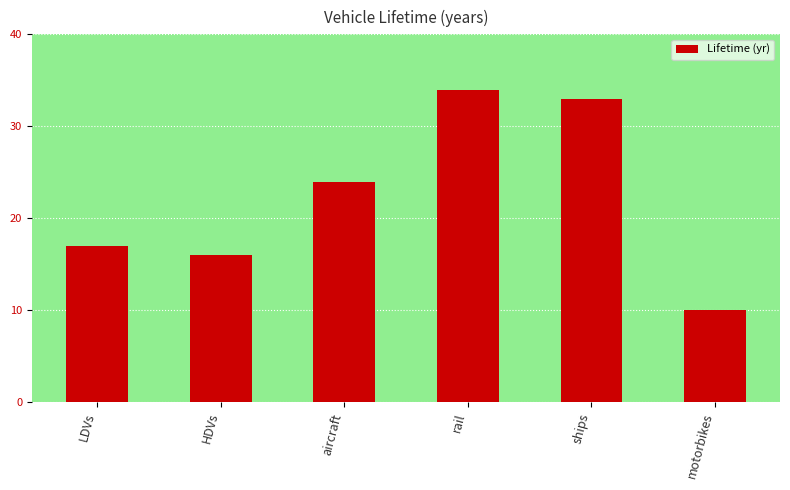

Is it true that the value at HDVs is 24?

False